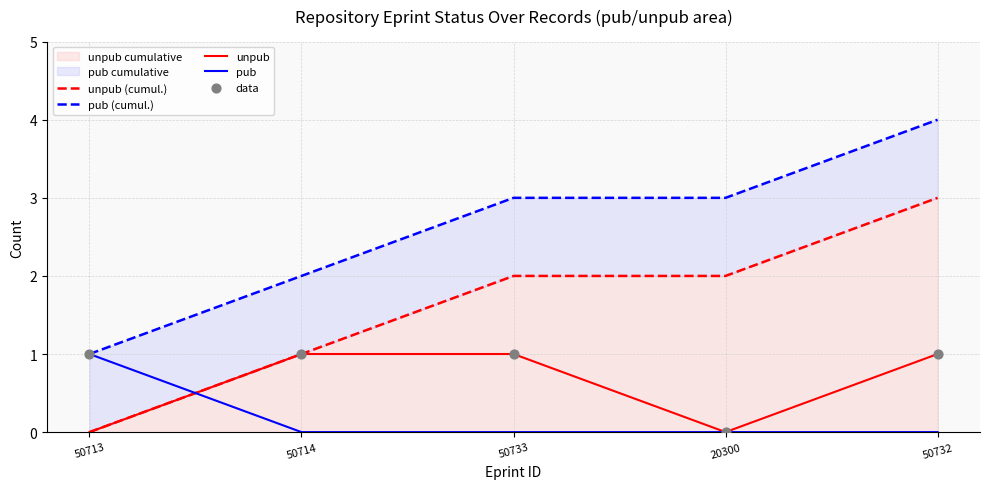

Which series reaches the minimum Y coordinate?

unpub (cumul.)